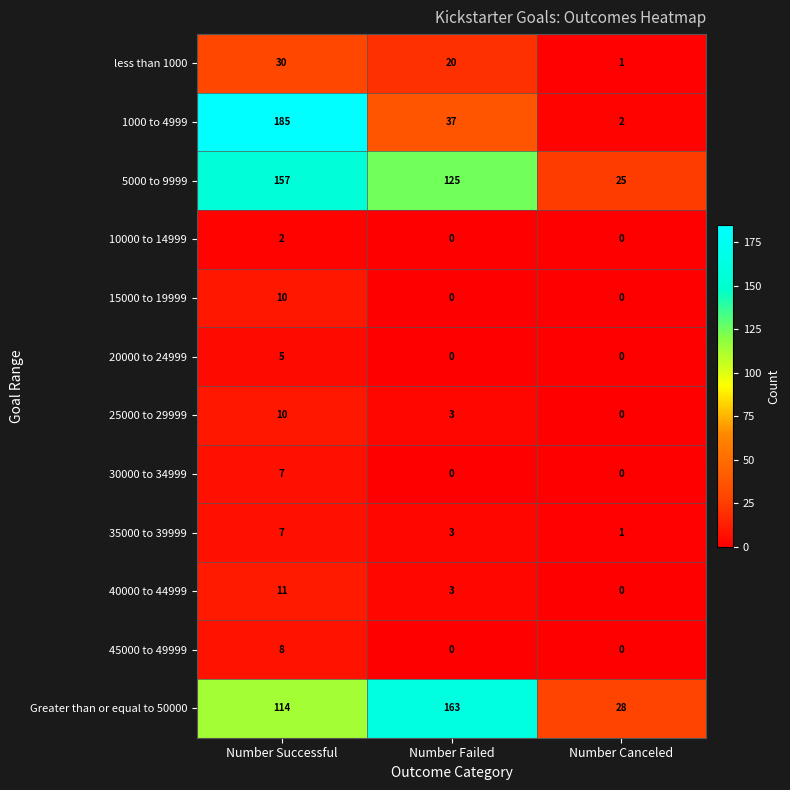

Which series has the largest total across all categories?

5000 to 9999